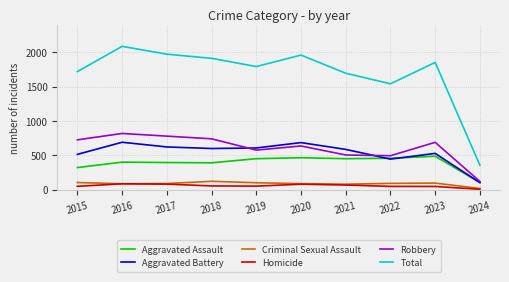

Read the Aggravated Battery value at 2024, to the nearest 50.

100